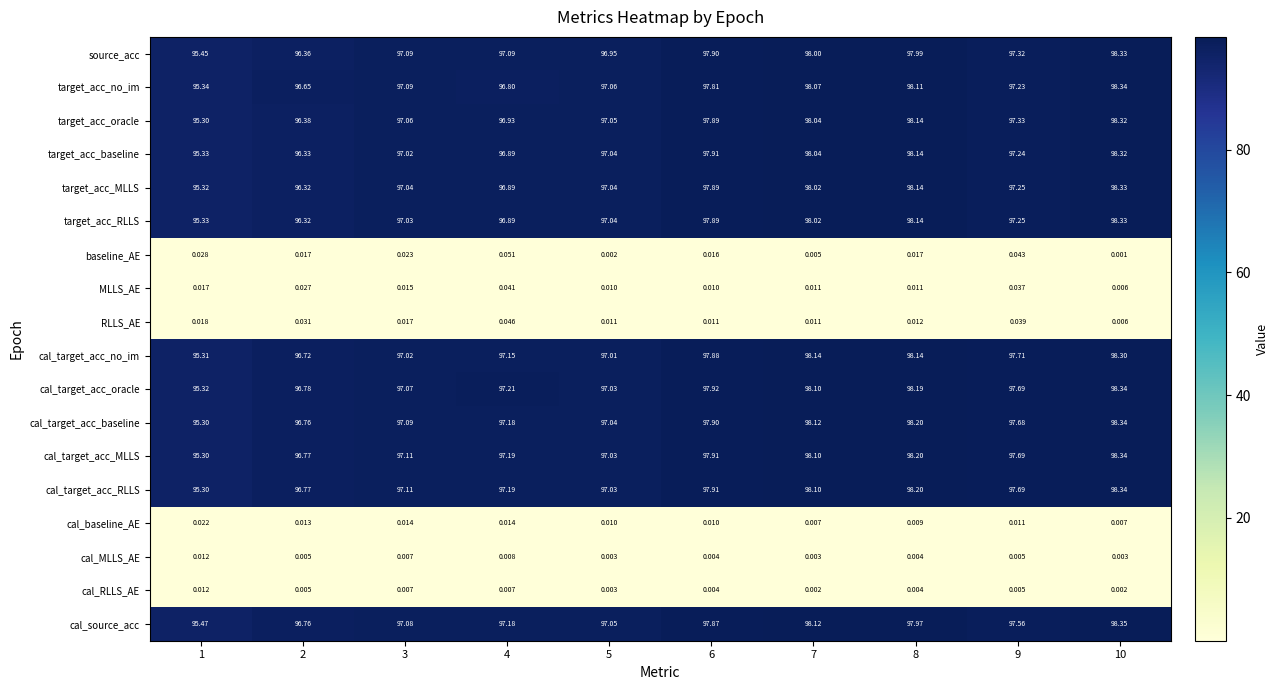

Which series has the largest total across all categories?

cal_target_acc_oracle